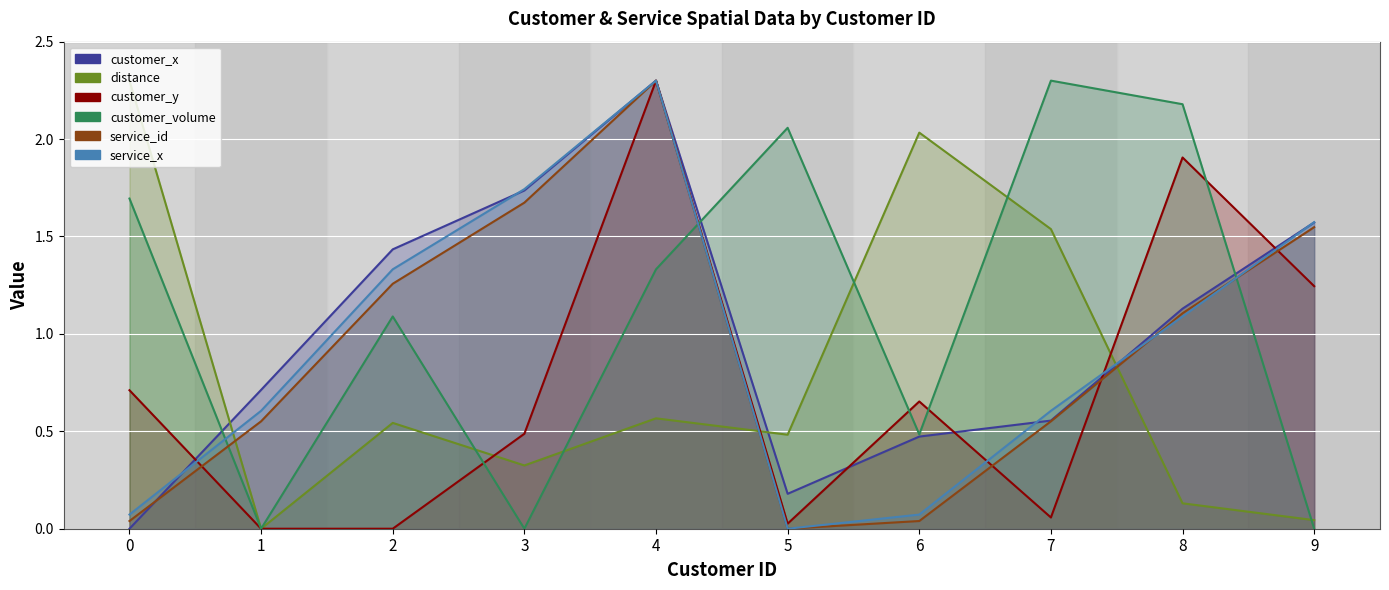

What is the greatest value displayed?

2.3